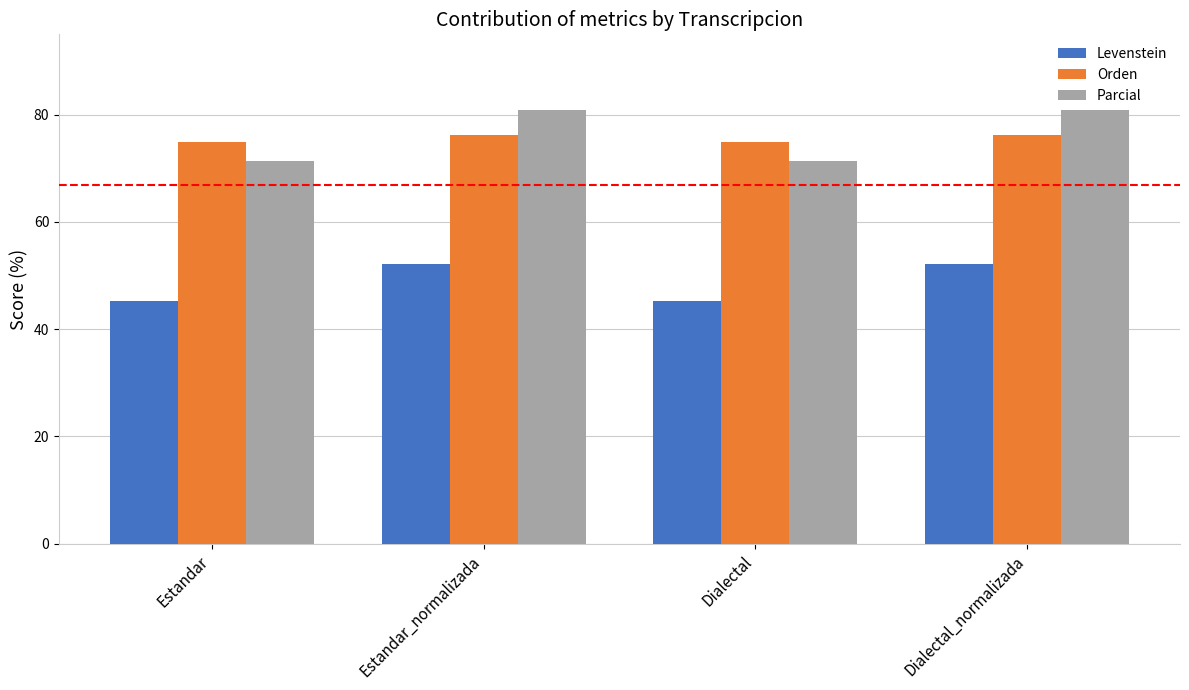

Rank the series at Dialectal from highest to lowest value.

Orden, Parcial, Levenstein